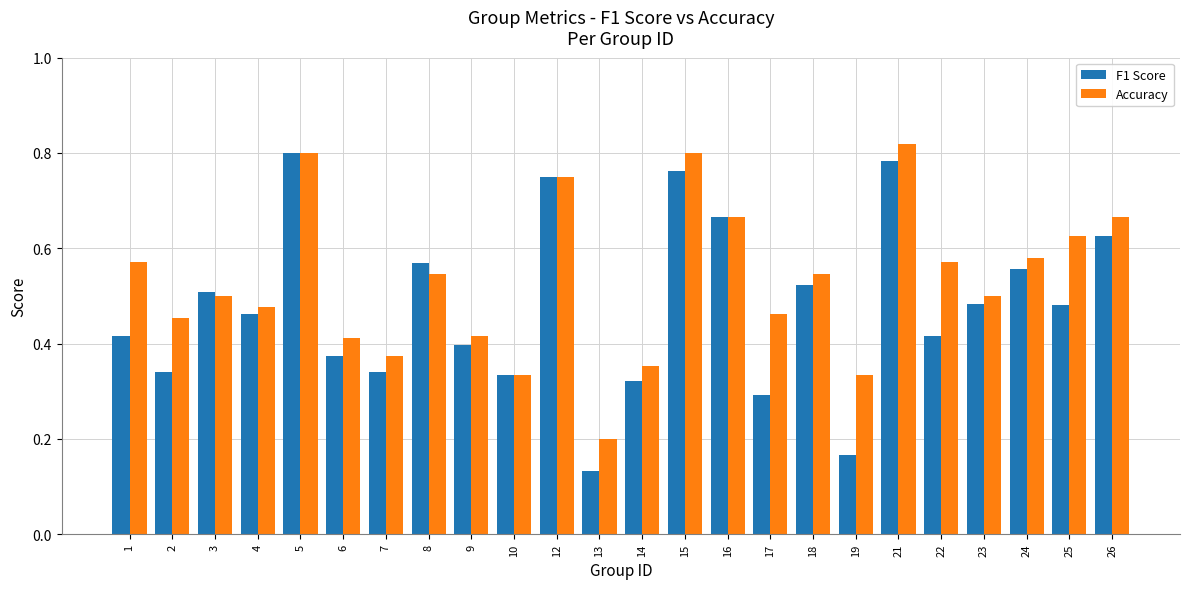

What is the sum of all F1 Score values?

11.5